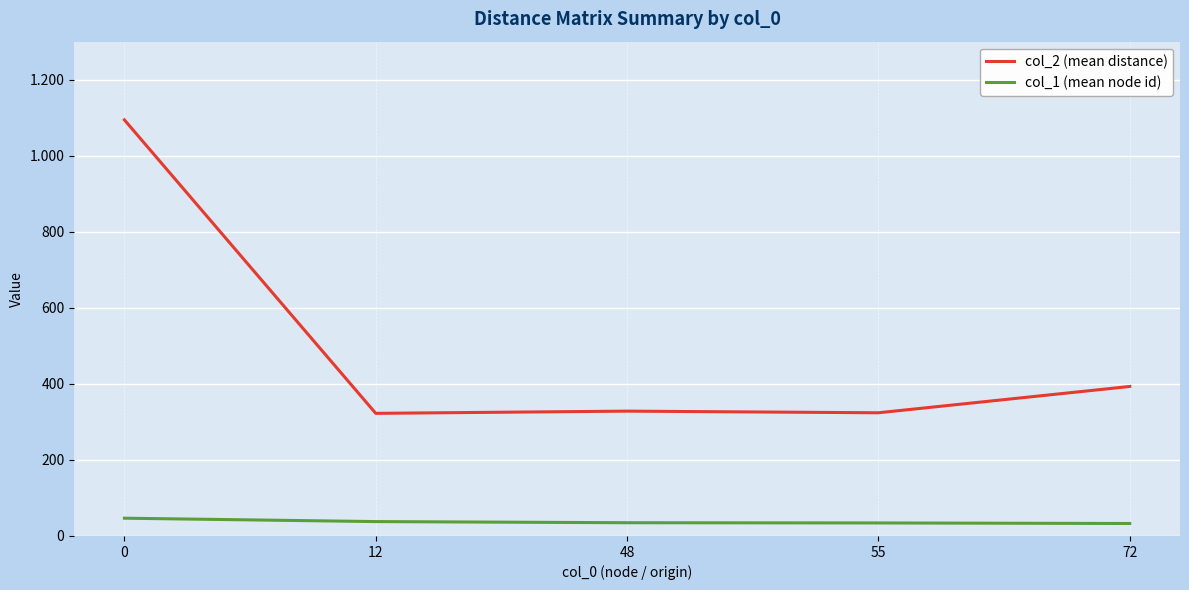

Does the chart have visible grid lines?

Yes